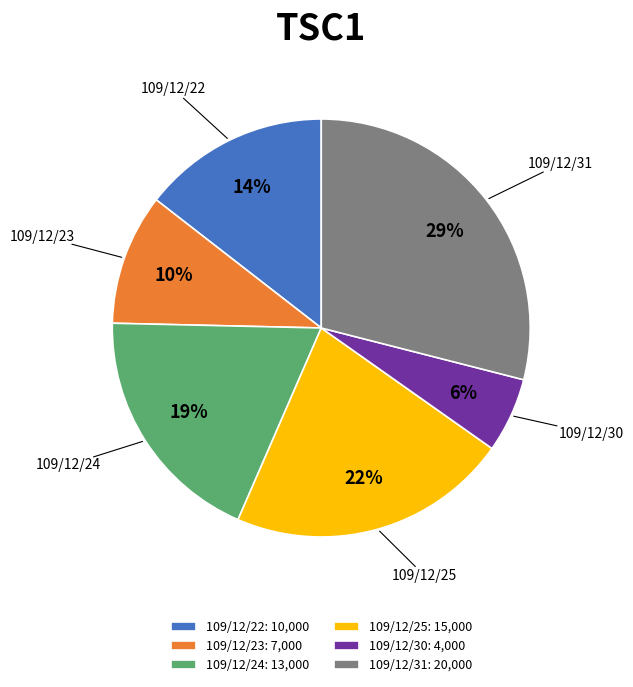

Is the sum of 109/12/31: 20,000 and 109/12/23: 7,000 greater than half?

No